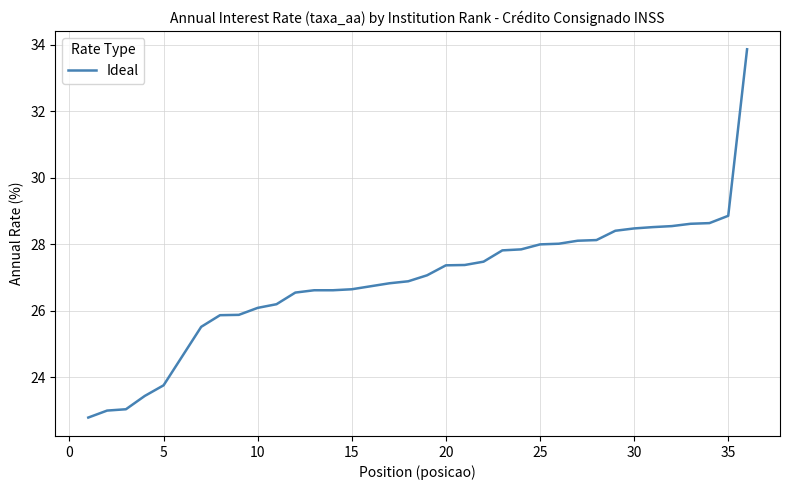

How many series are shown in this chart?

1